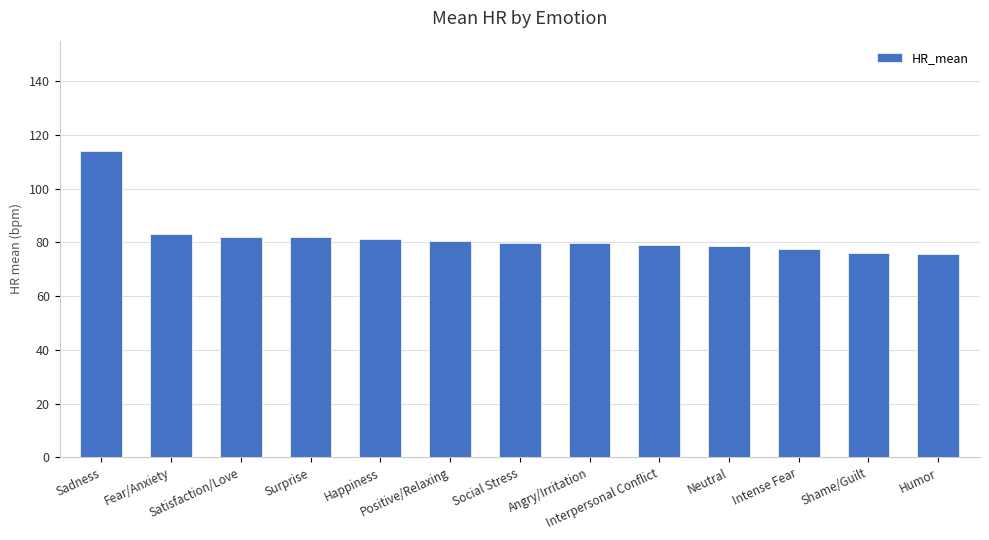

What position from the left is Interpersonal Conflict?

9